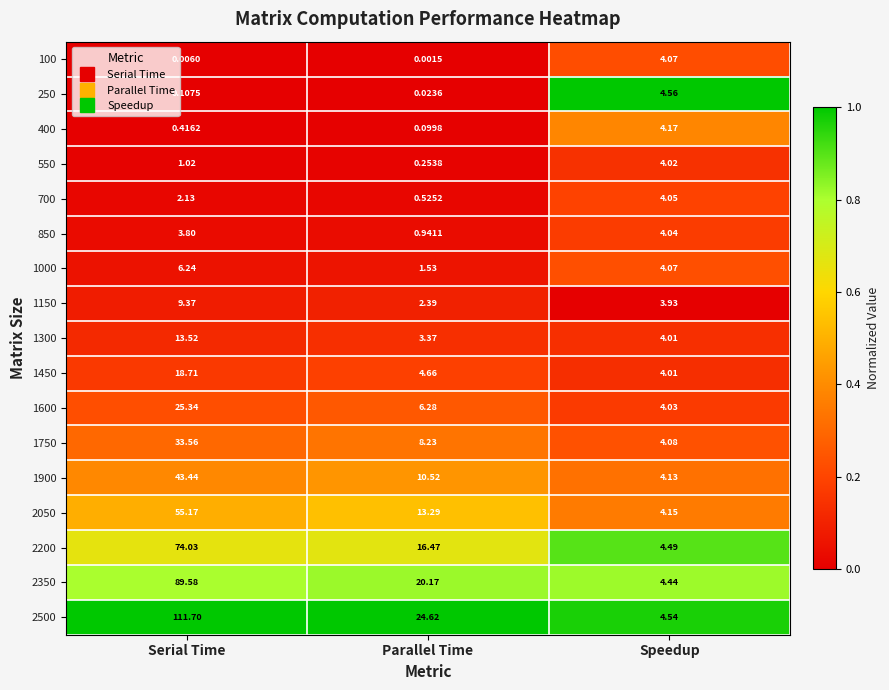

At which label does 700 reach its peak?

Speedup